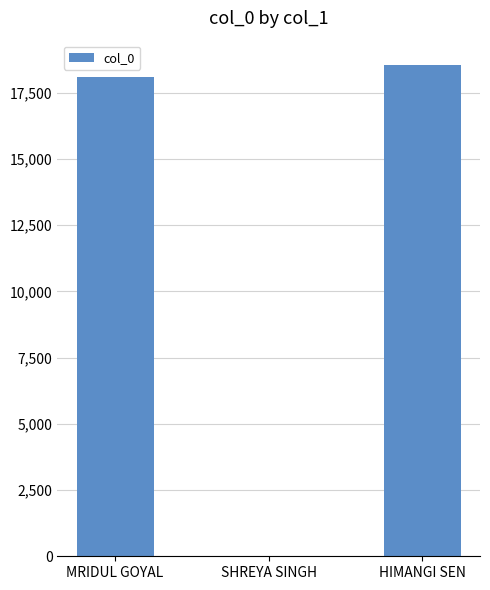

What is the sum of all values?

36629